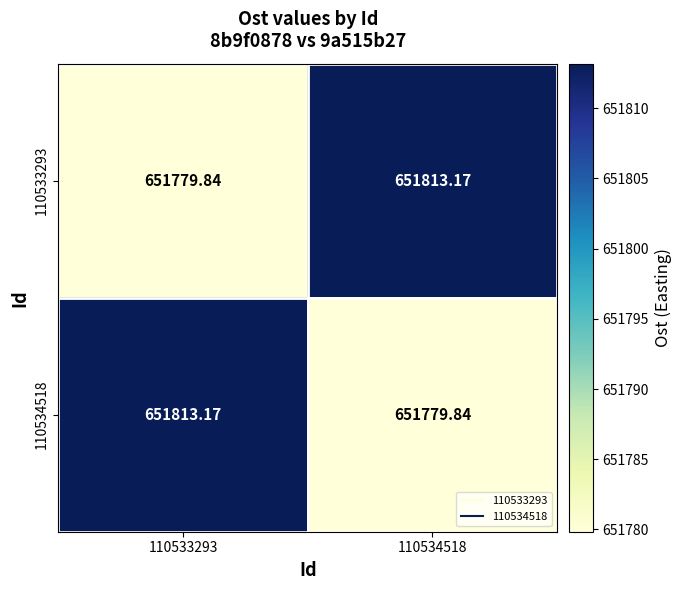

Is the value of 110534518 at 110533293 greater than the value of 110533293 at 110533293?

Yes